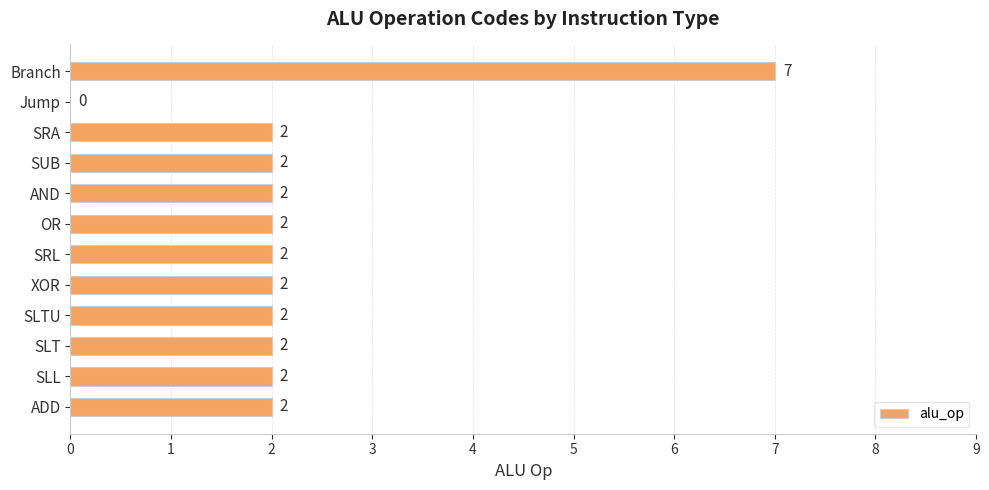

Count the values in the range 2 to 3.

10